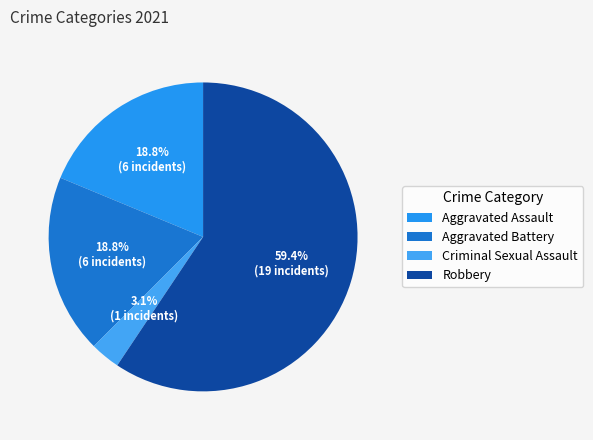

The Aggravated Battery slice represents 26% of the pie. True or false?

False